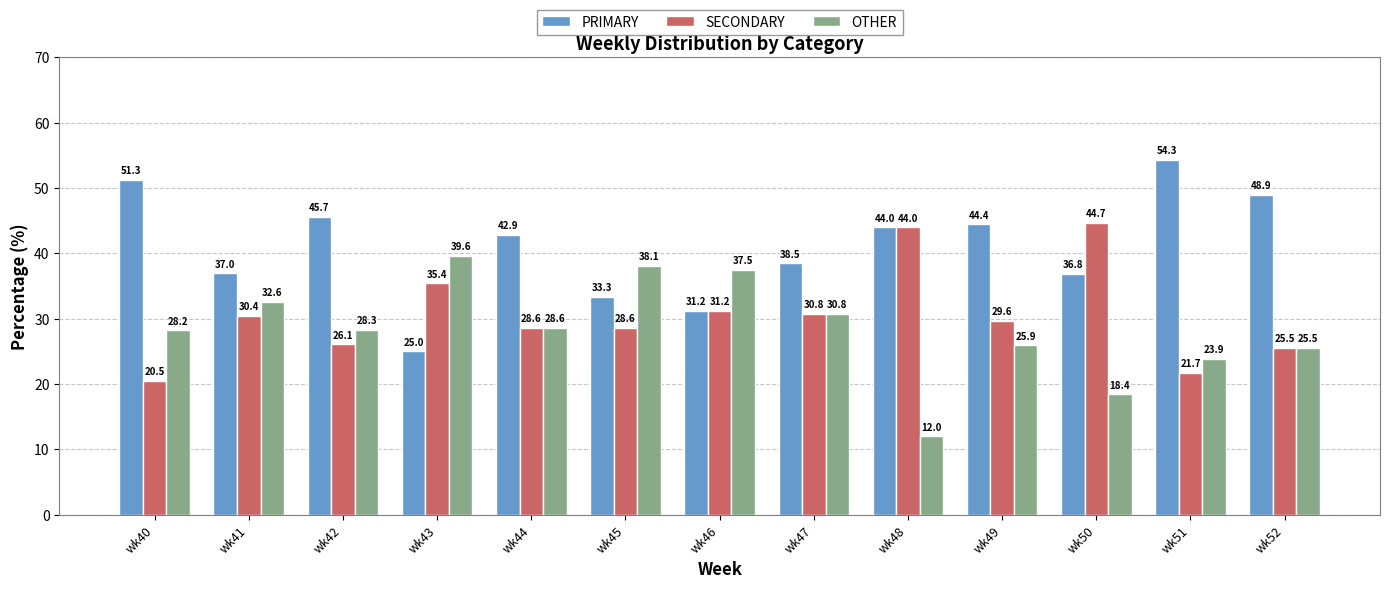

Rank the series at wk41 from lowest to highest value.

SECONDARY, OTHER, PRIMARY